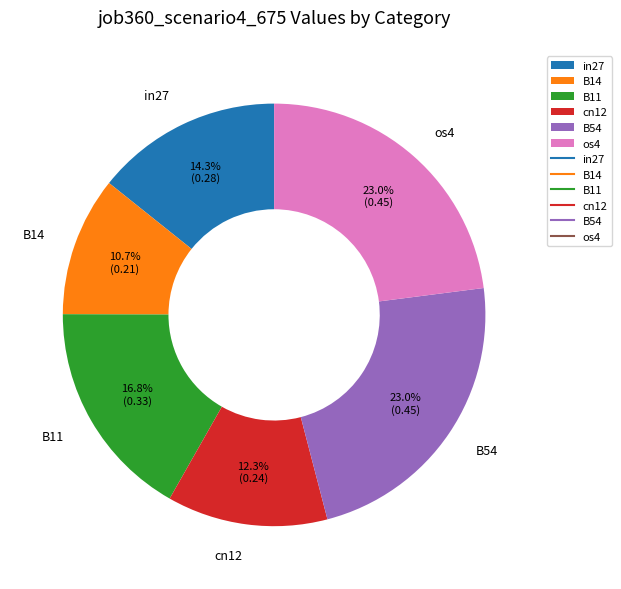

How many slices are in this pie chart?

6